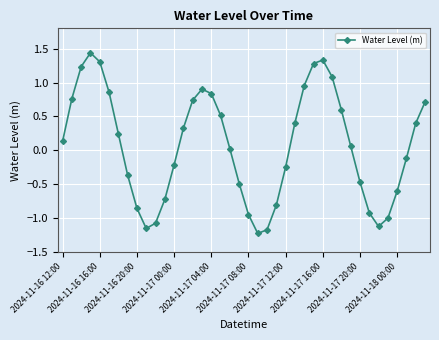

What is the difference between the maximum and second lowest values?

2.6